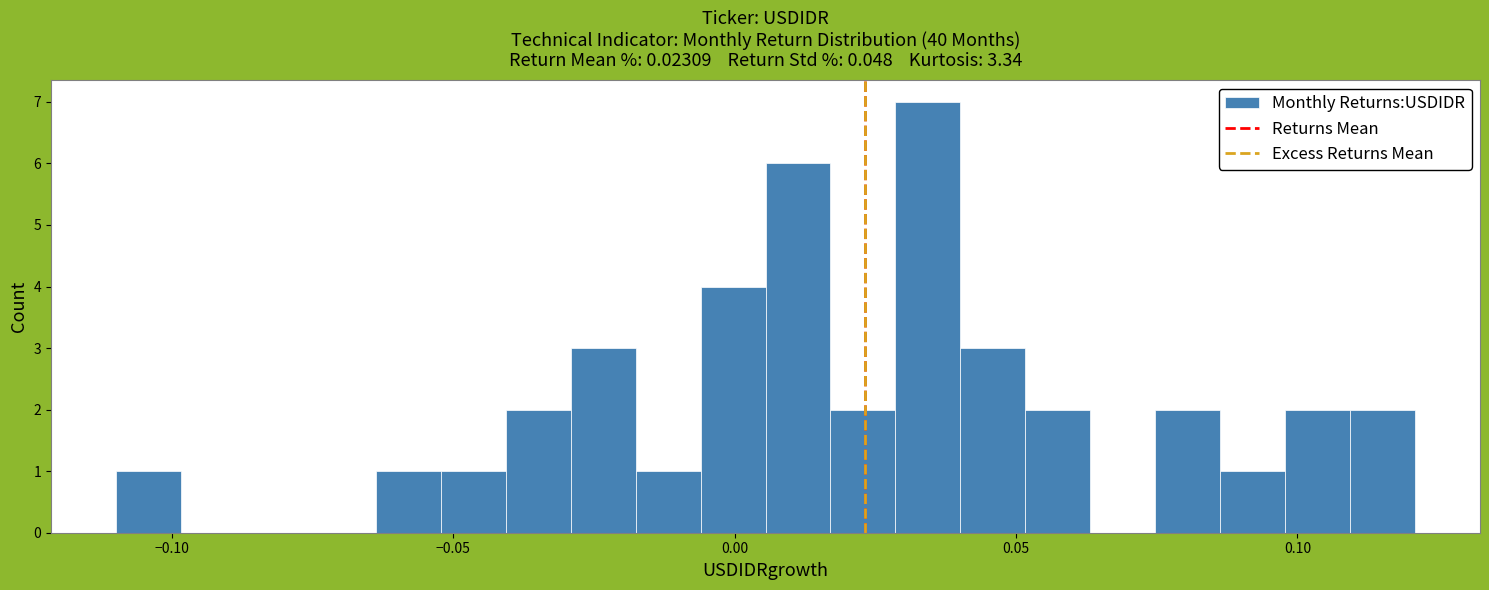

Around what value on the x-axis is the tallest bar? Give the approximate position of its centre, as read against the axis.

0.035